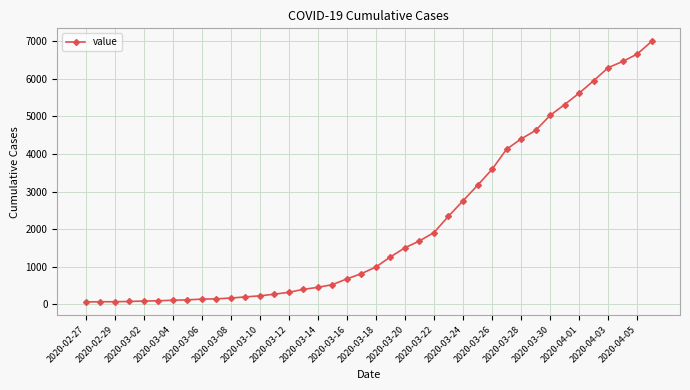

What is the difference between the maximum and minimum values?

6931